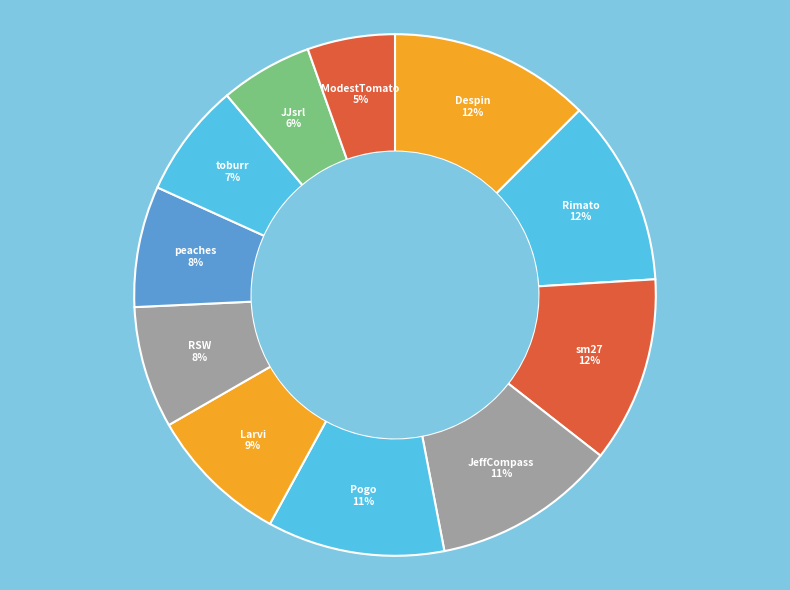

How many slices are in this pie chart?

11